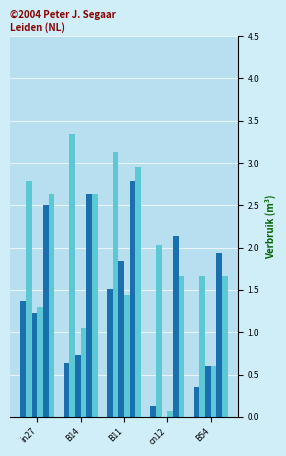

How many distinct data groups are displayed?

6